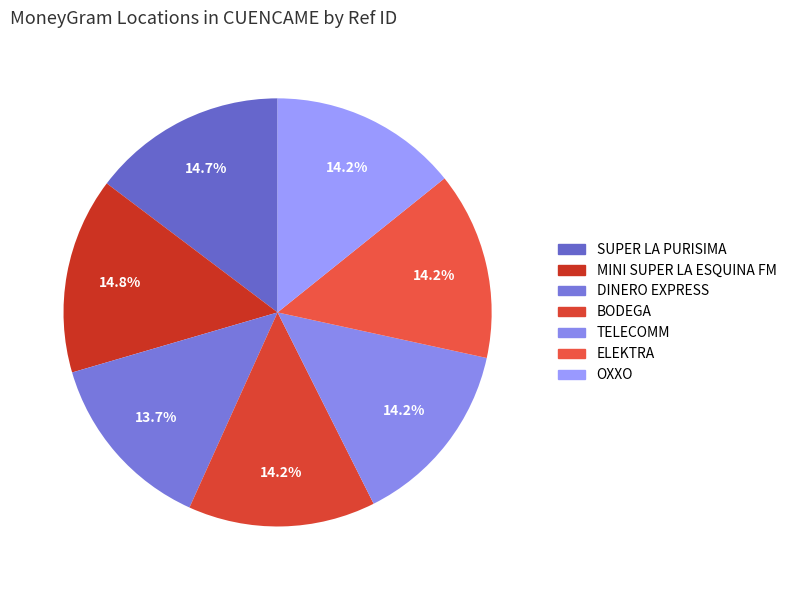

Which category has the smallest portion of the pie?

DINERO EXPRESS